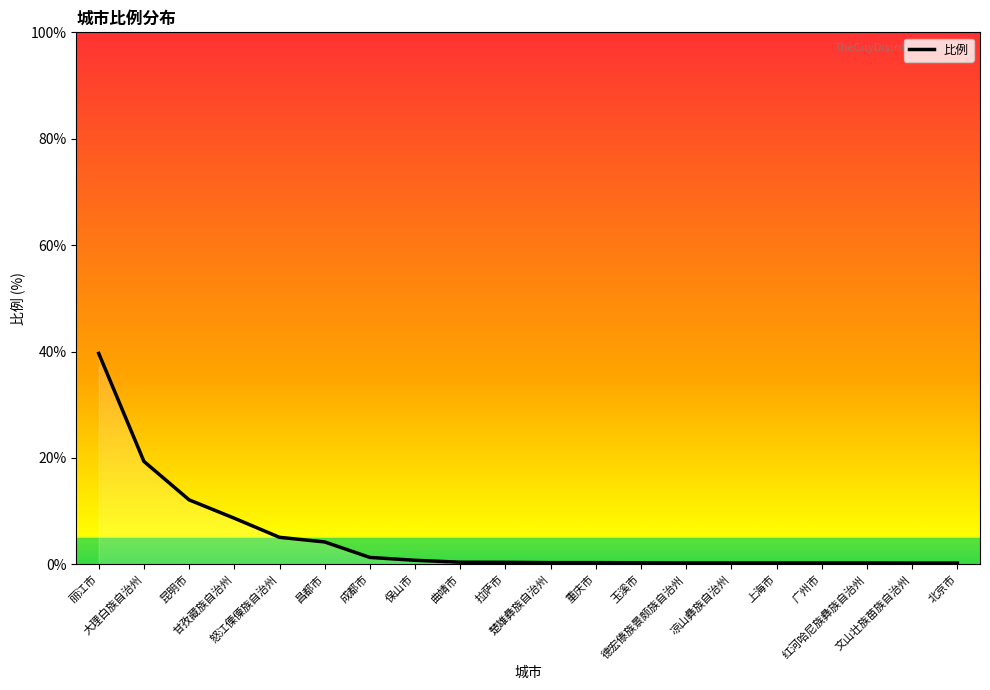

Where is the data nearest to the value 19?

大理白族自治州